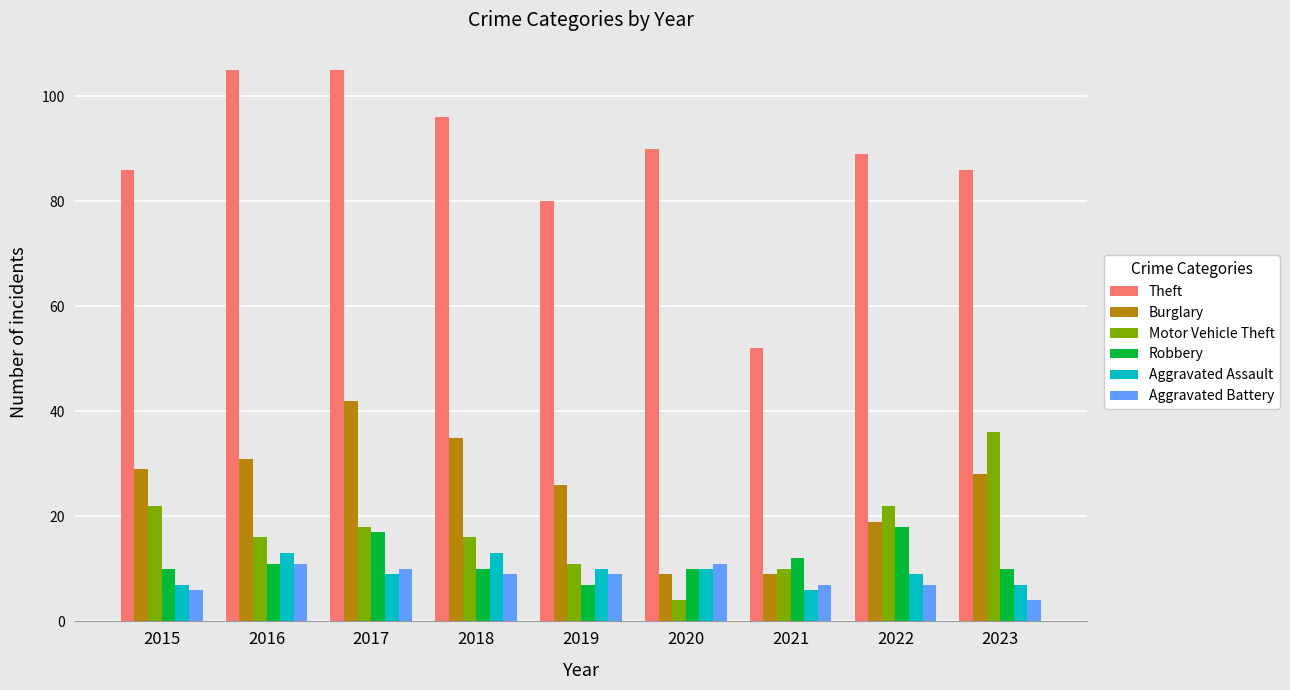

What are all the series names shown in the legend?

Theft, Burglary, Motor Vehicle Theft, Robbery, Aggravated Assault, Aggravated Battery